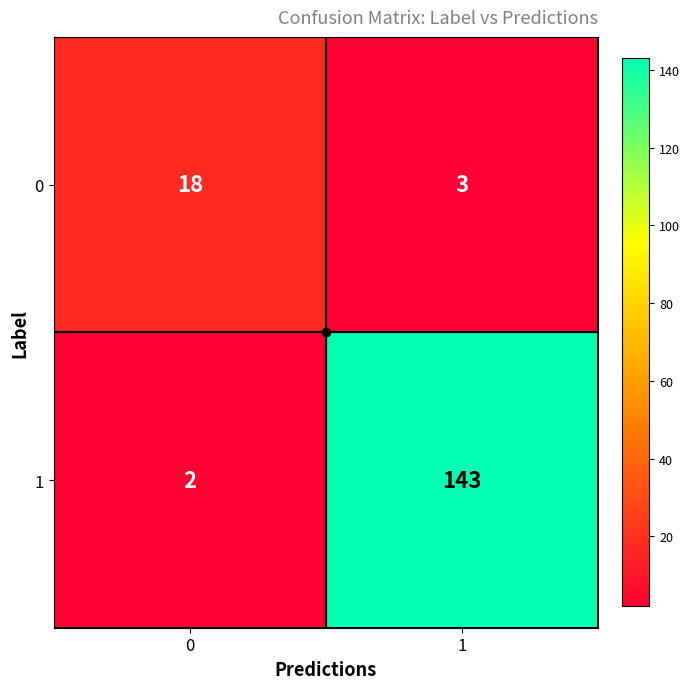

Rank the series at 1 from highest to lowest value.

1, 0